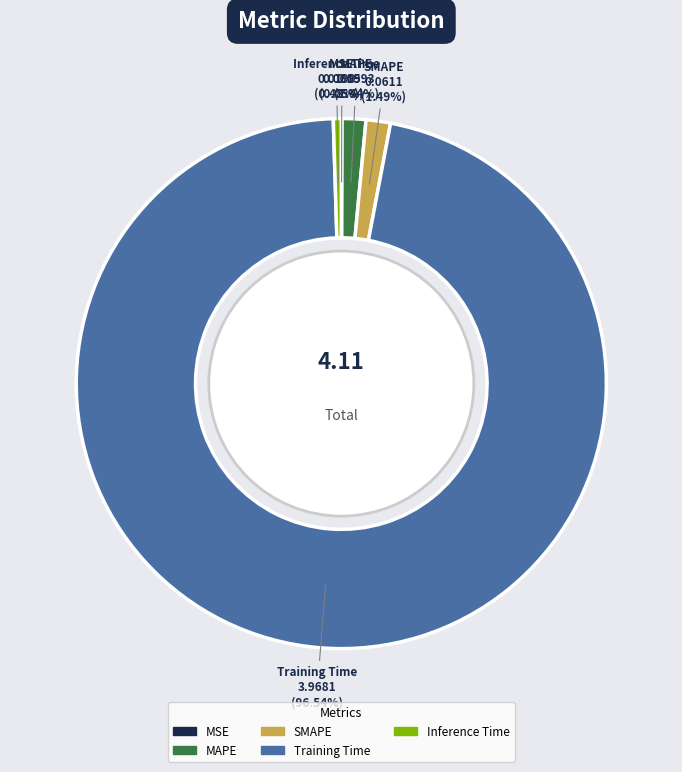

Between Inference Time and SMAPE, which is larger?

SMAPE